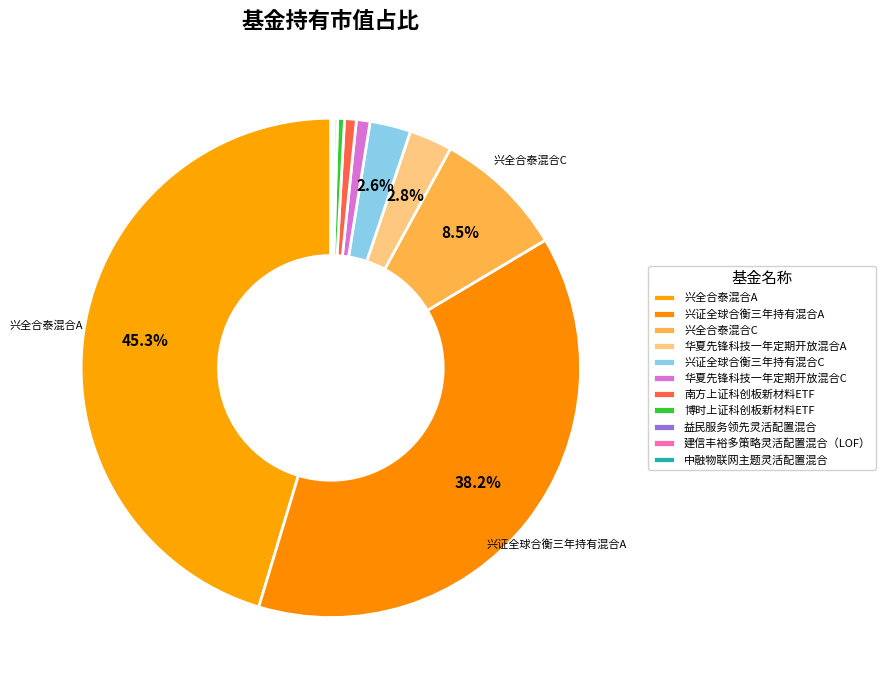

Does 中融物联网主题灵活配置混合 account for over 50% of the chart?

No